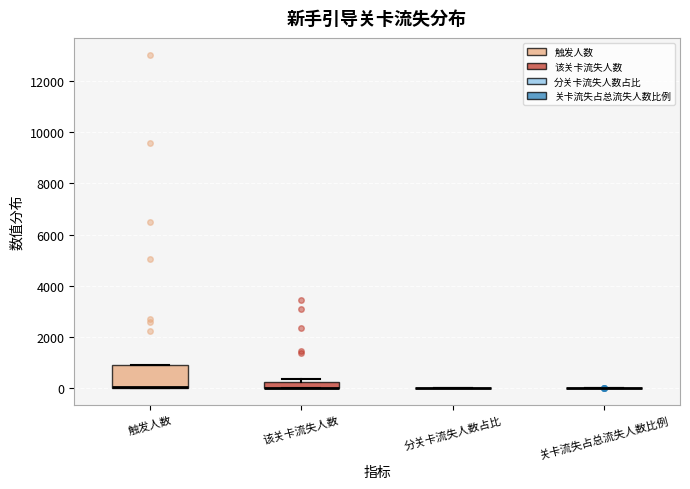

Which box is the tallest, from its lower edge to its upper edge?

触发人数